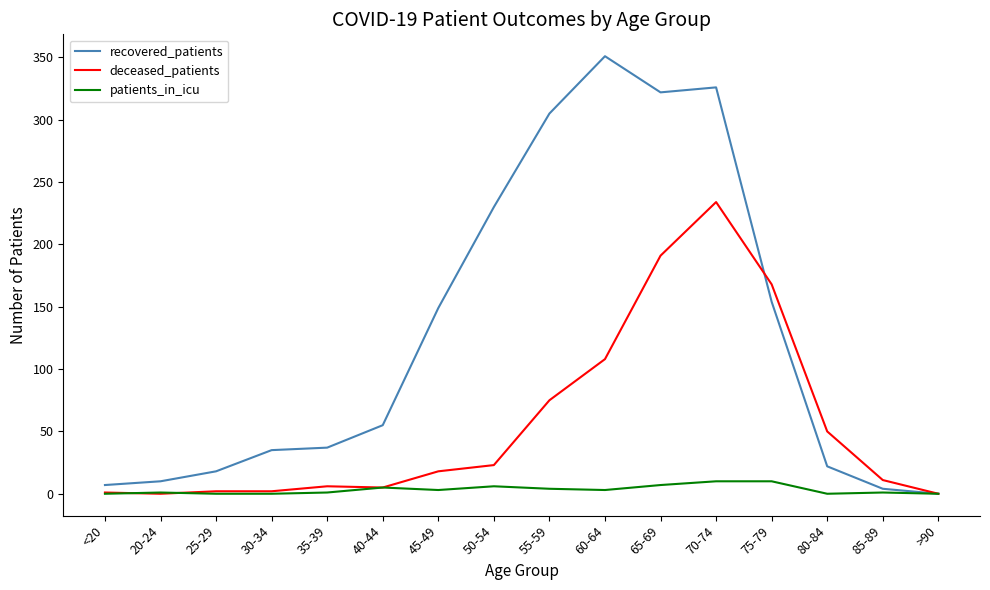

The value of deceased_patients at 70-74 is 62. True or false?

False